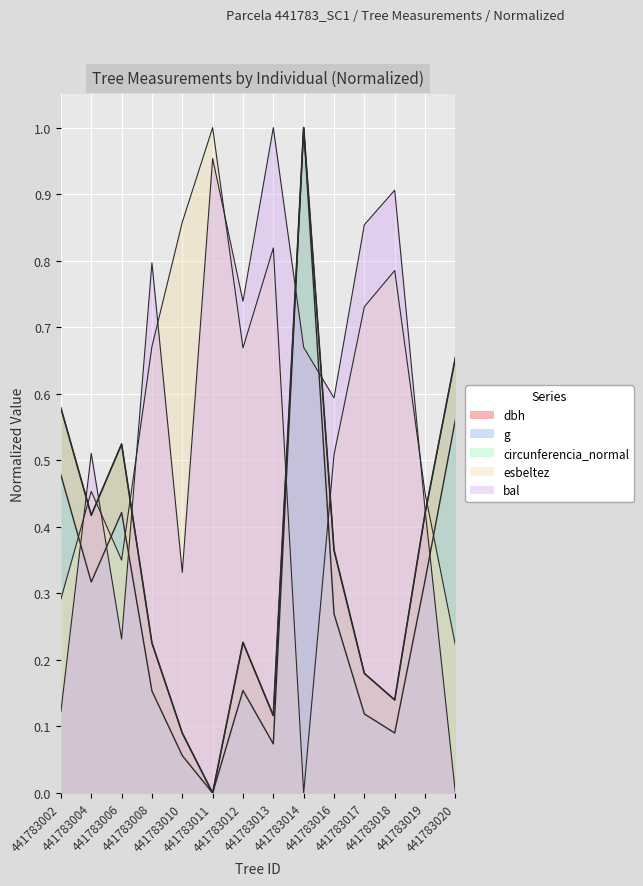

Is the value of g at 441783006 greater than the value of dbh at 441783018?

Yes